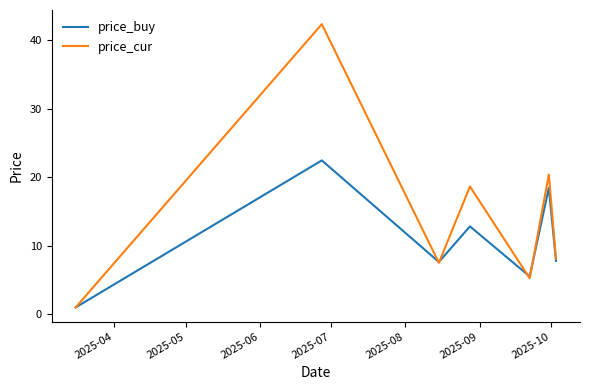

What is the difference between the second highest and second lowest values in the price_buy series?

12.9